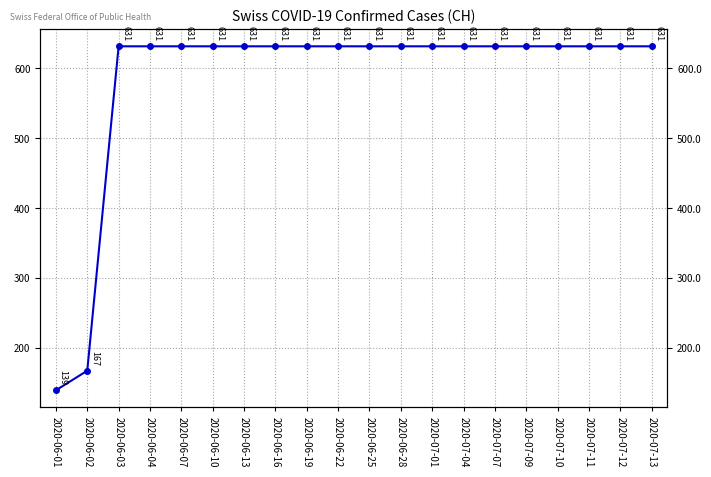

Between 2020-07-09 and 2020-06-04, which is larger?

2020-07-09